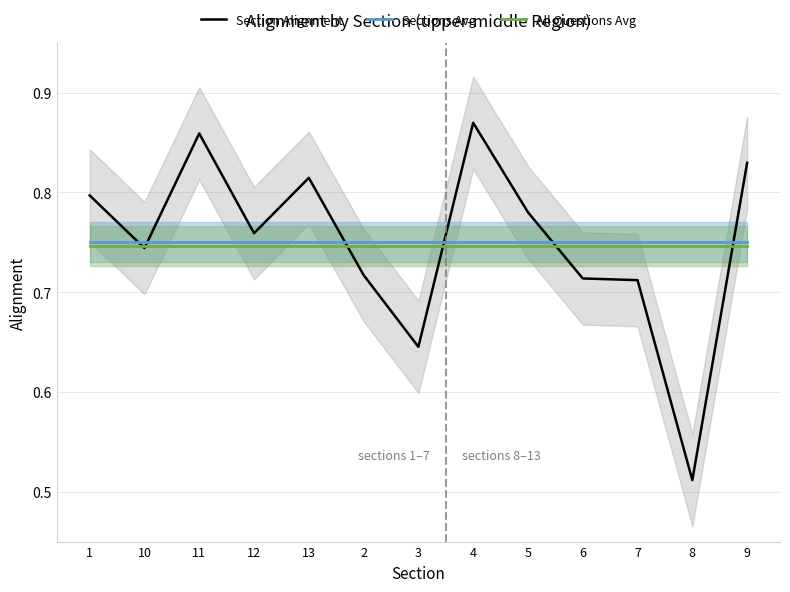

Reading left to right, transcribe all the data shown in this chart.

Section Alignment: 1=0.8	10=0.7	11=0.9	12=0.8	13=0.8	2=0.7	3=0.6	4=0.9	5=0.8	6=0.7	7=0.7	8=0.5	9=0.8
Sections Avg: 1=0.8	10=0.8	11=0.8	12=0.8	13=0.8	2=0.8	3=0.8	4=0.8	5=0.8	6=0.8	7=0.8	8=0.8	9=0.8
All Questions Avg: 1=0.7	10=0.7	11=0.7	12=0.7	13=0.7	2=0.7	3=0.7	4=0.7	5=0.7	6=0.7	7=0.7	8=0.7	9=0.7